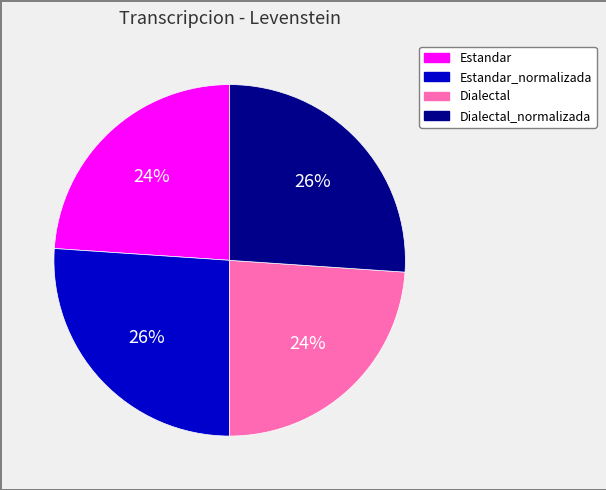

Is there a majority slice in this chart?

No